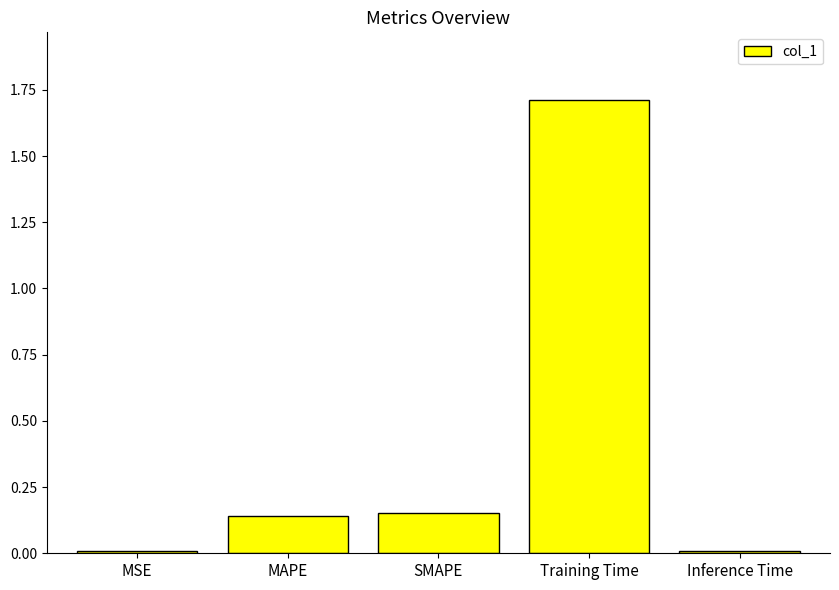

The value at Training Time is 2.6. True or false?

False